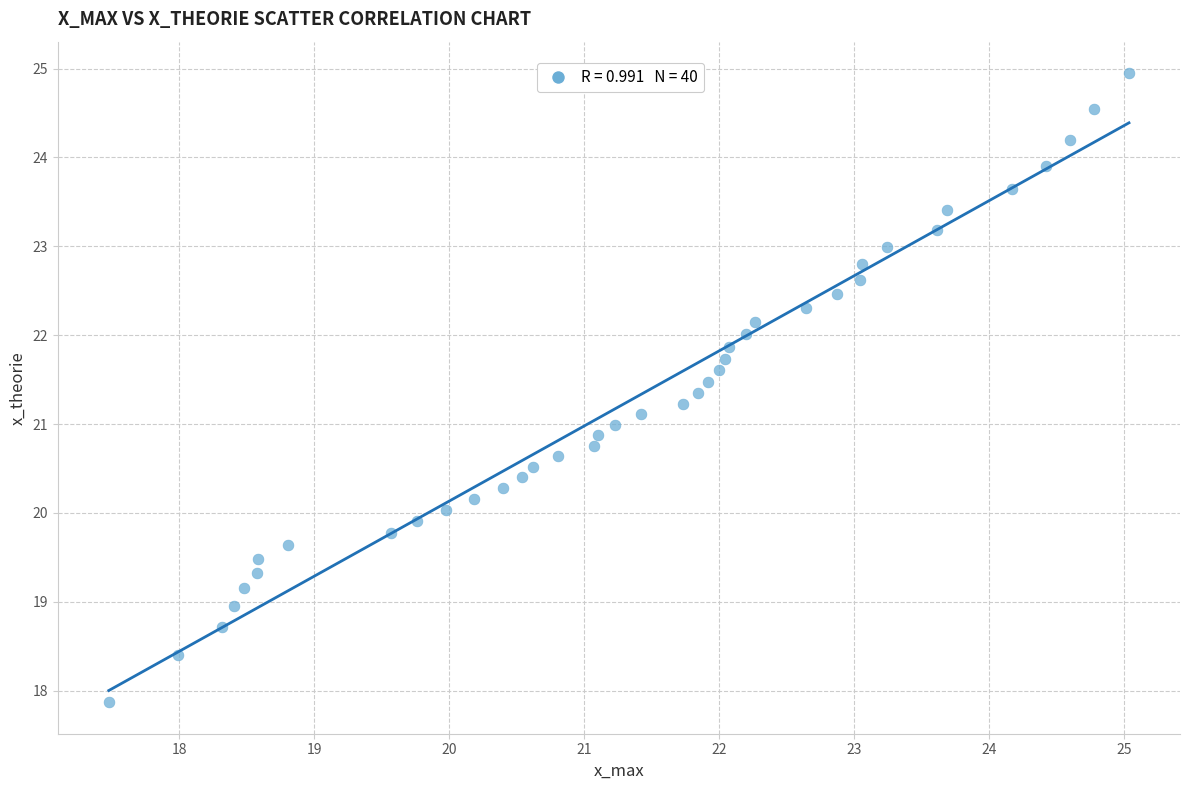

What is the range of Y values (max minus min)?

7.1